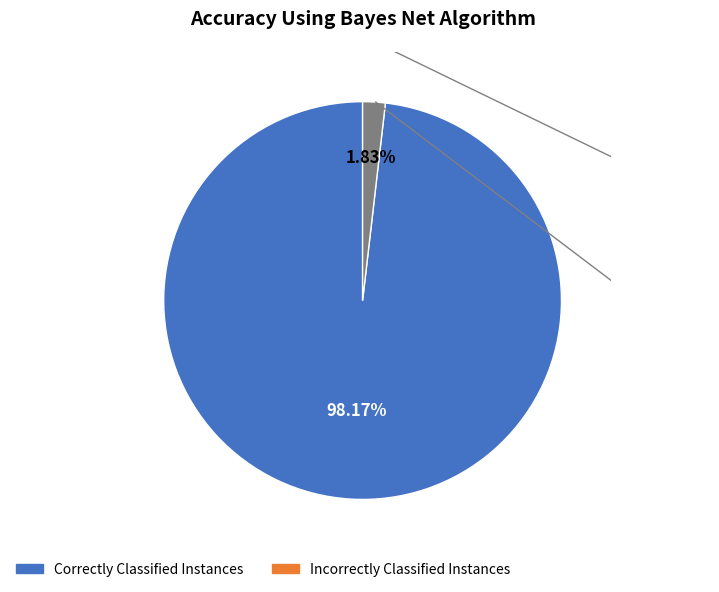

Does any single category account for the majority?

Yes